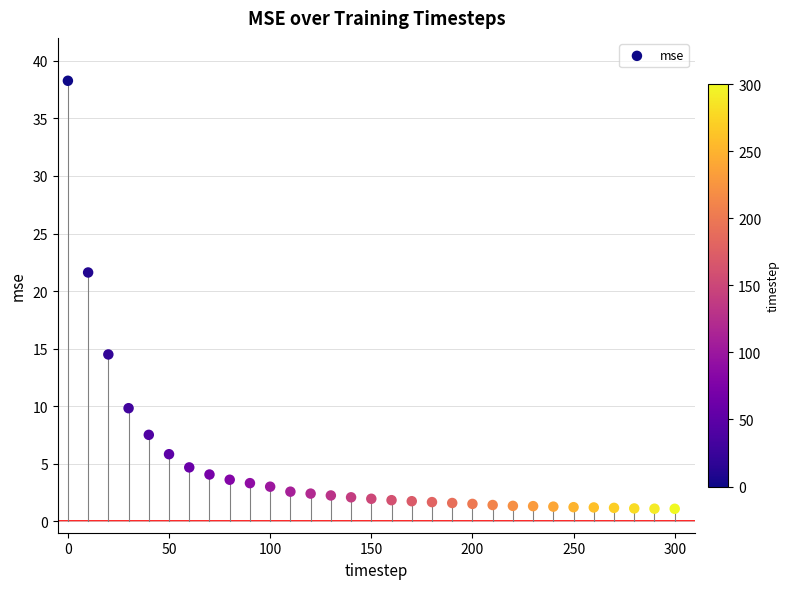

What is the range of Y values (max minus min)?

37.2